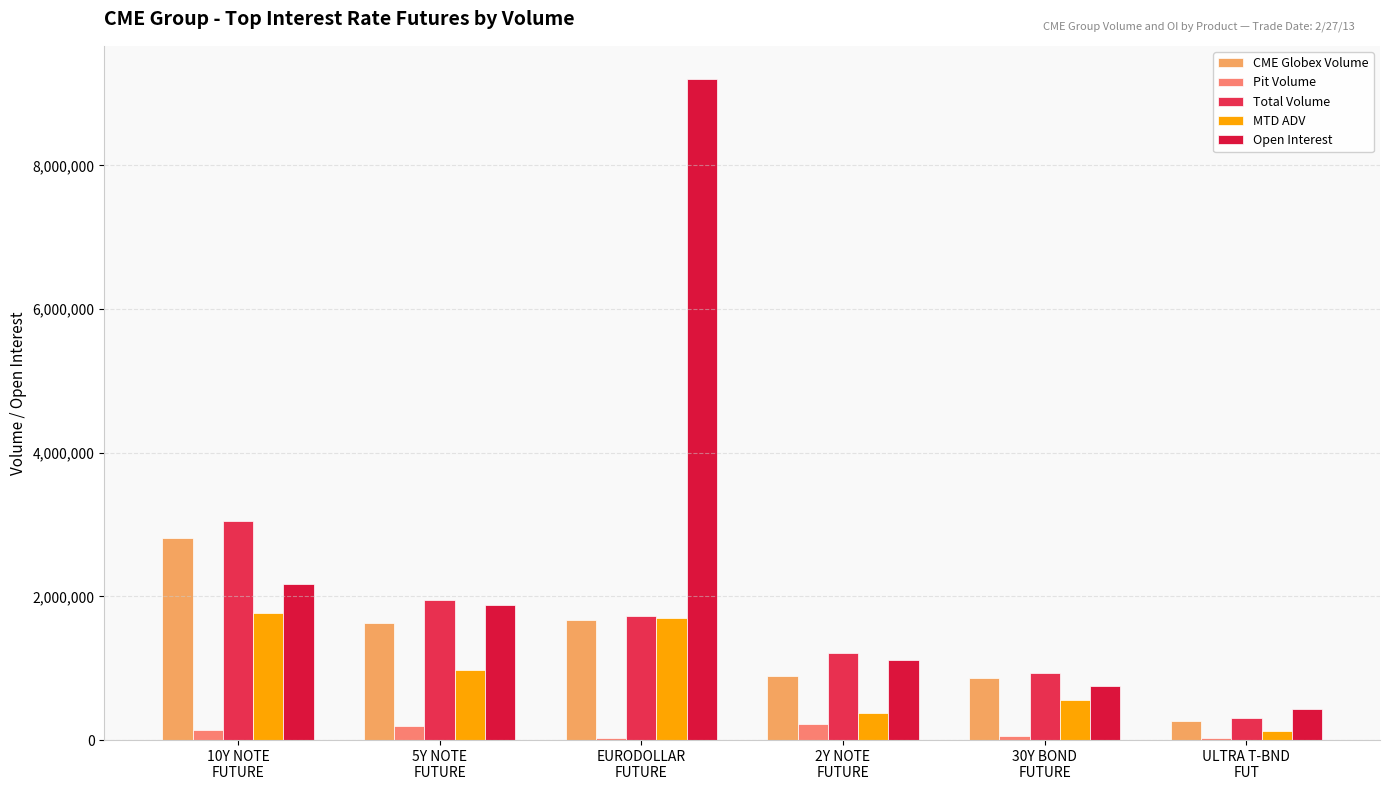

What is the total value across all series at ULTRA T-BND
FUT?

1166101